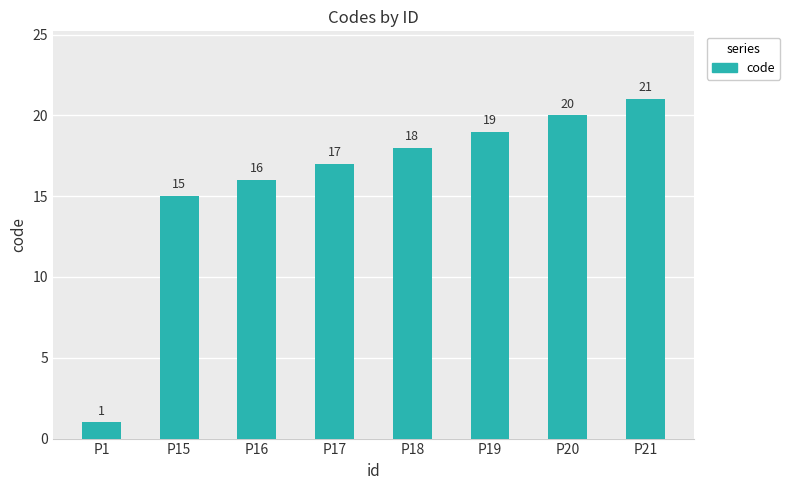

Where is the data nearest to the value 11?

P15